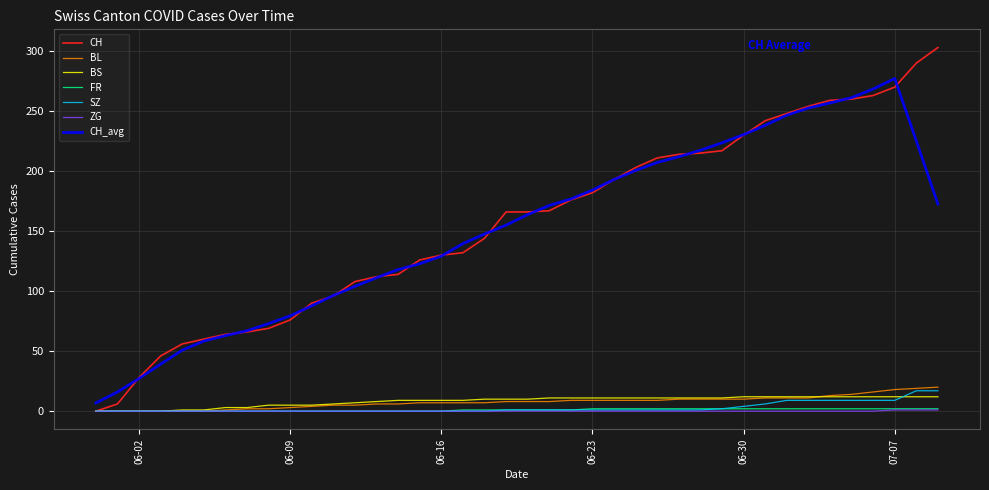

Which series has the widest spread of values?

CH